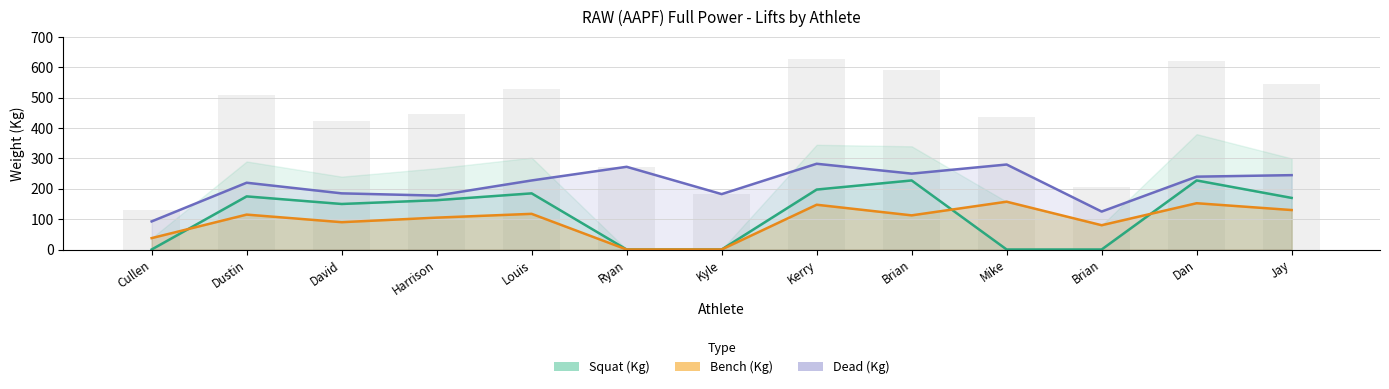

Reading left to right, extract all data points from this chart.

Squat (Kg): 0.0	175.0	150.0	162.5	185.0	0.0	0.0	197.5	227.5	0.0	0.0	227.5	170.0
Bench (Kg): 37.5	115.0	90.0	105.0	117.5	0.0	0.0	147.5	112.5	157.5	80.0	152.5	130.0
Dead (Kg): 92.5	220.0	185.0	177.5	227.5	272.5	182.5	282.5	250.0	280.0	125.0	240.0	245.0